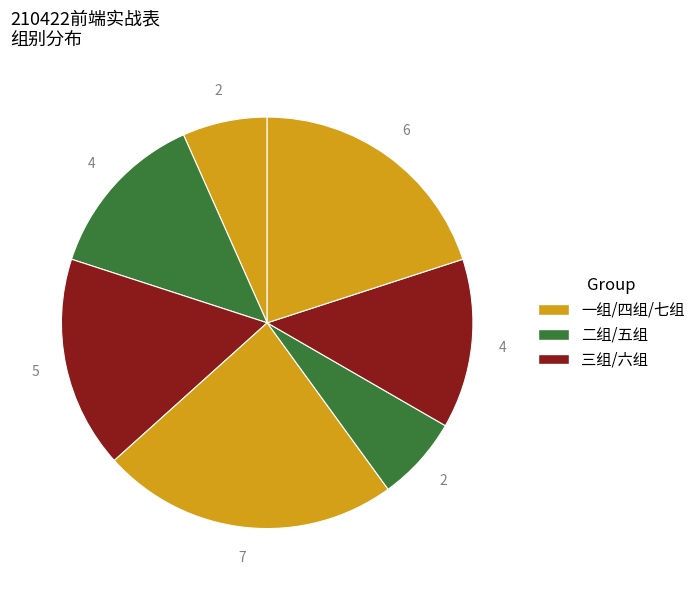

How many slices are in this pie chart?

7